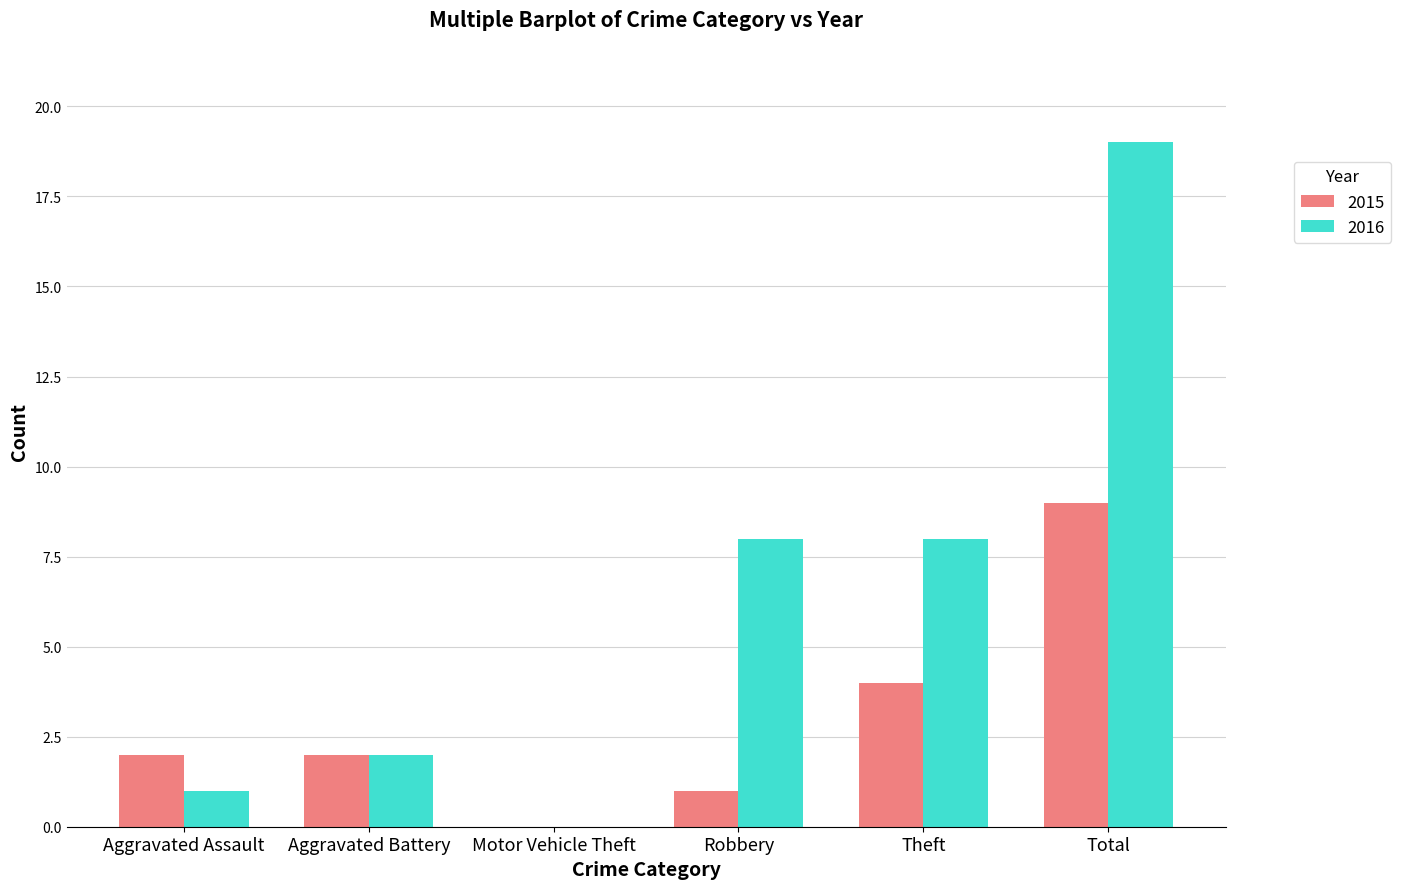

The 2015 series shows 2 at Aggravated Battery. True or false?

True